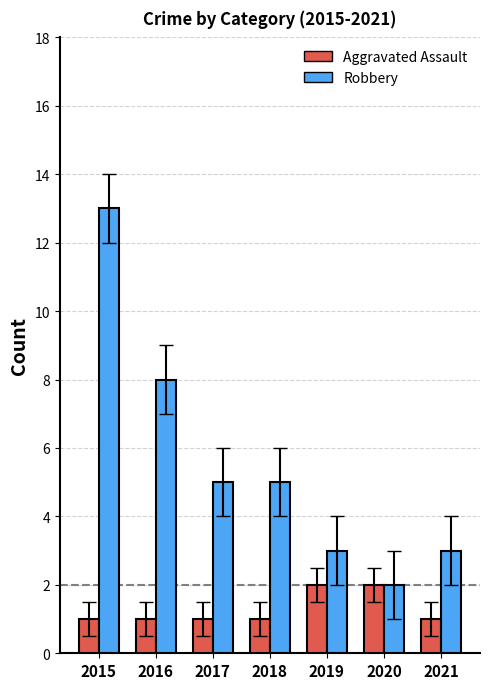

What is the lowest value of the Robbery series?

2